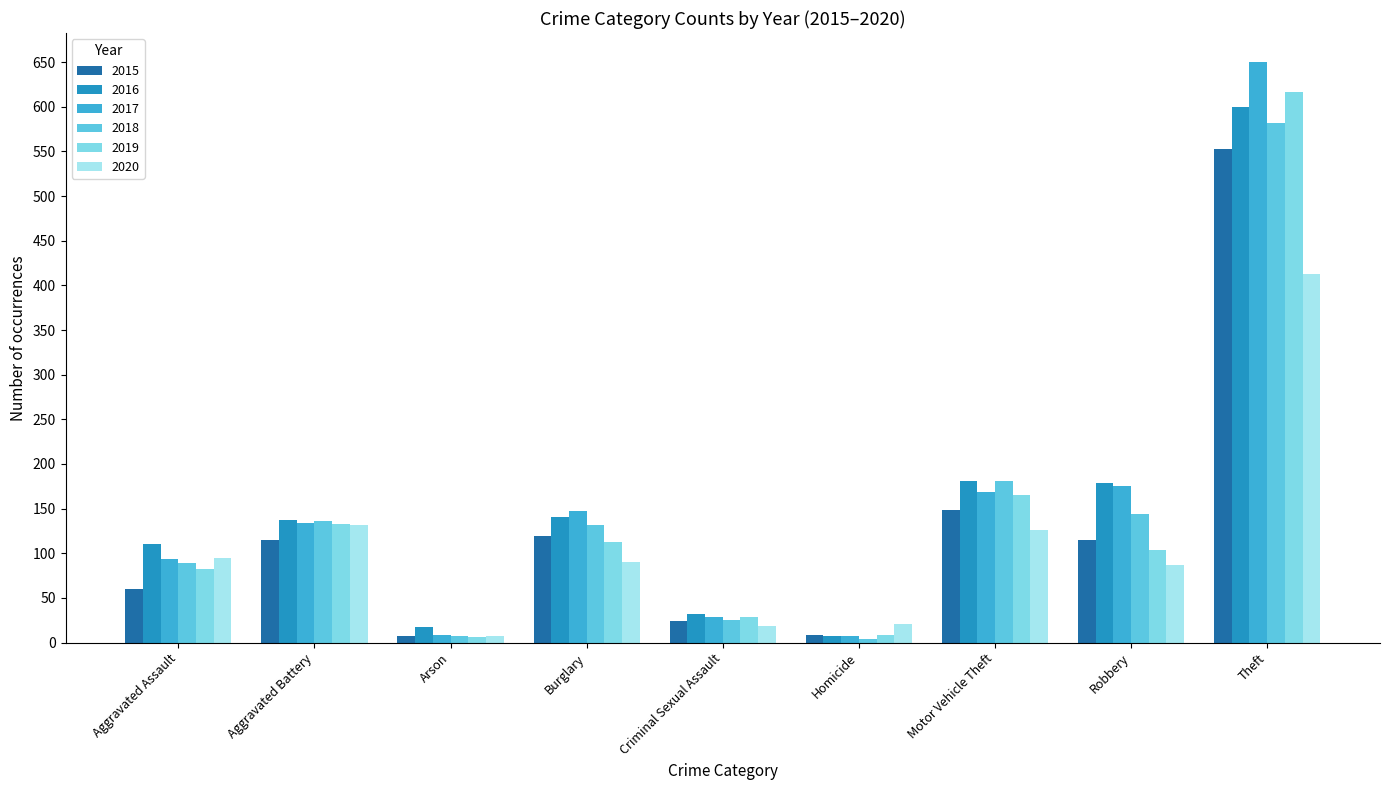

True or false: 2016 has a value of 141 at Burglary.

True